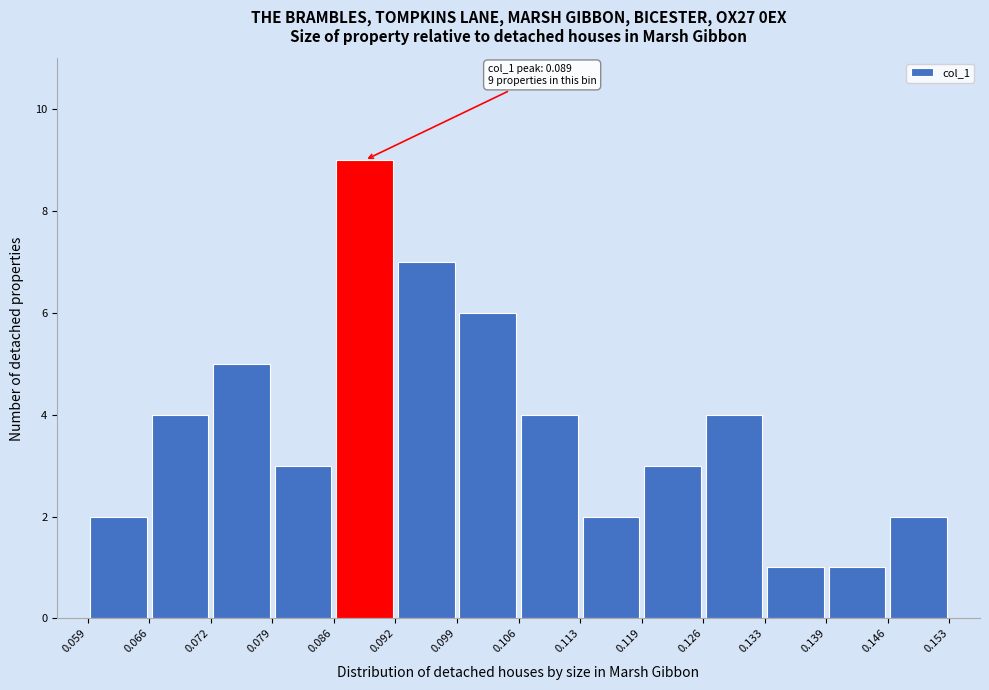

Over which range of the x-axis is the bar tallest?

0.086 to 0.092